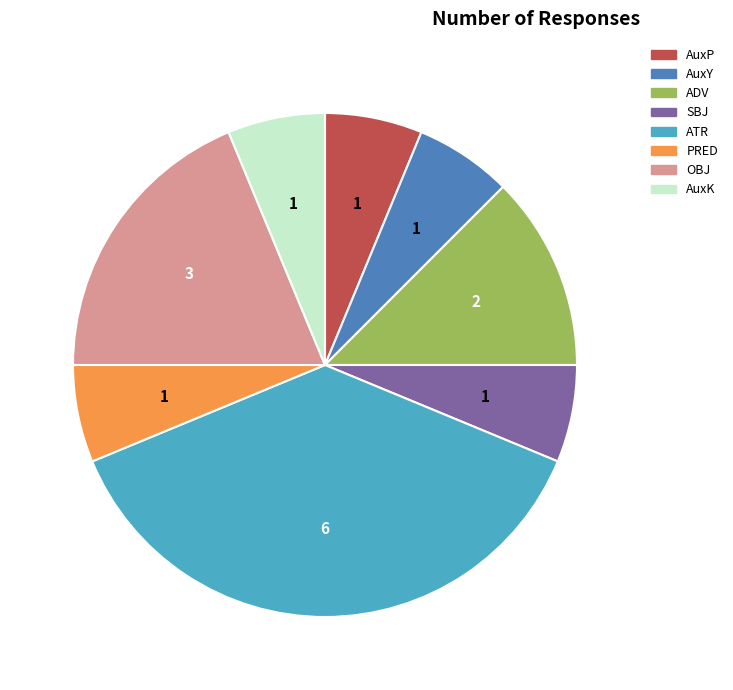

True or false: SBJ accounts for 1% of the total.

False